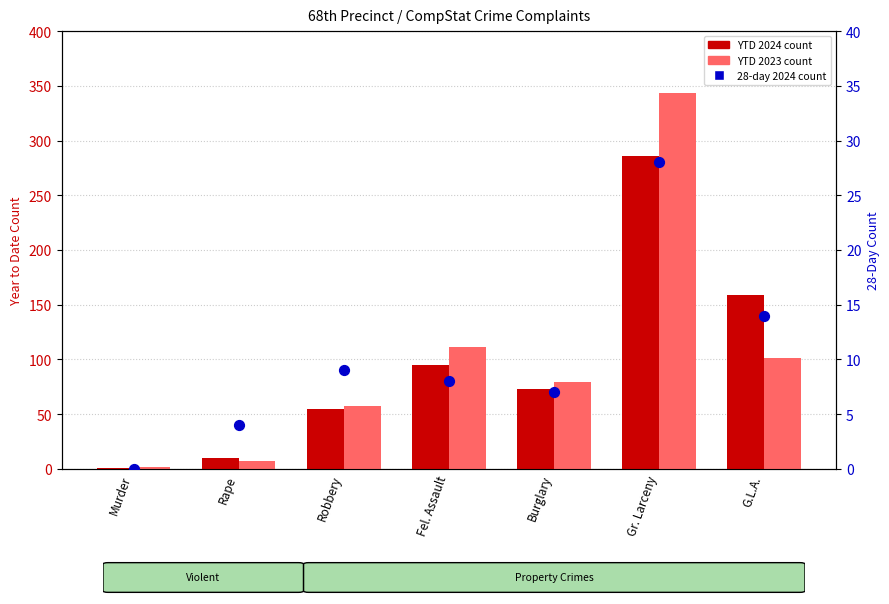

At which category is the sum across all series the highest?

Gr. Larceny